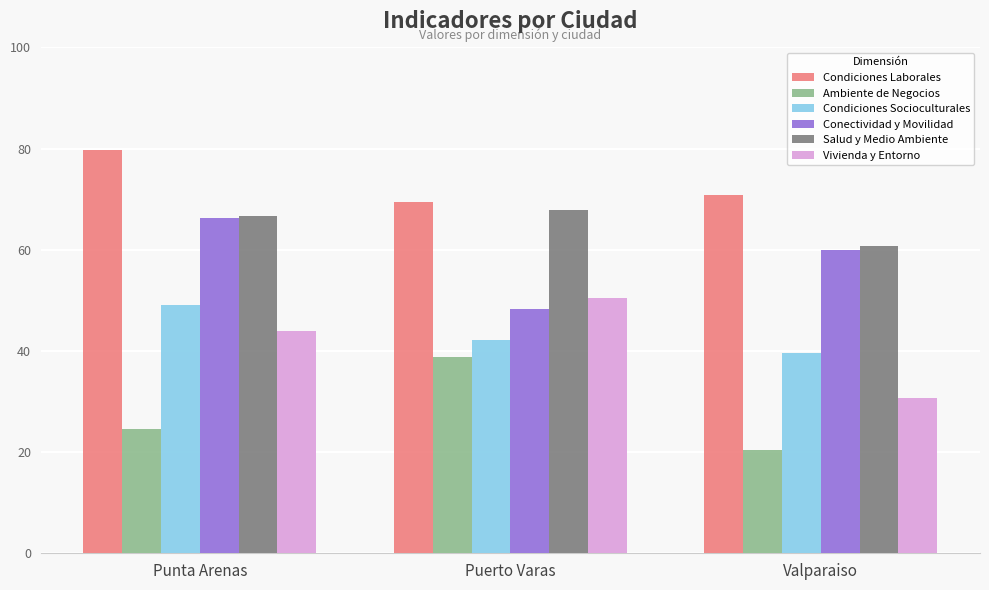

Between Punta Arenas and Valparaiso, which series saw the biggest shift?

Vivienda y Entorno